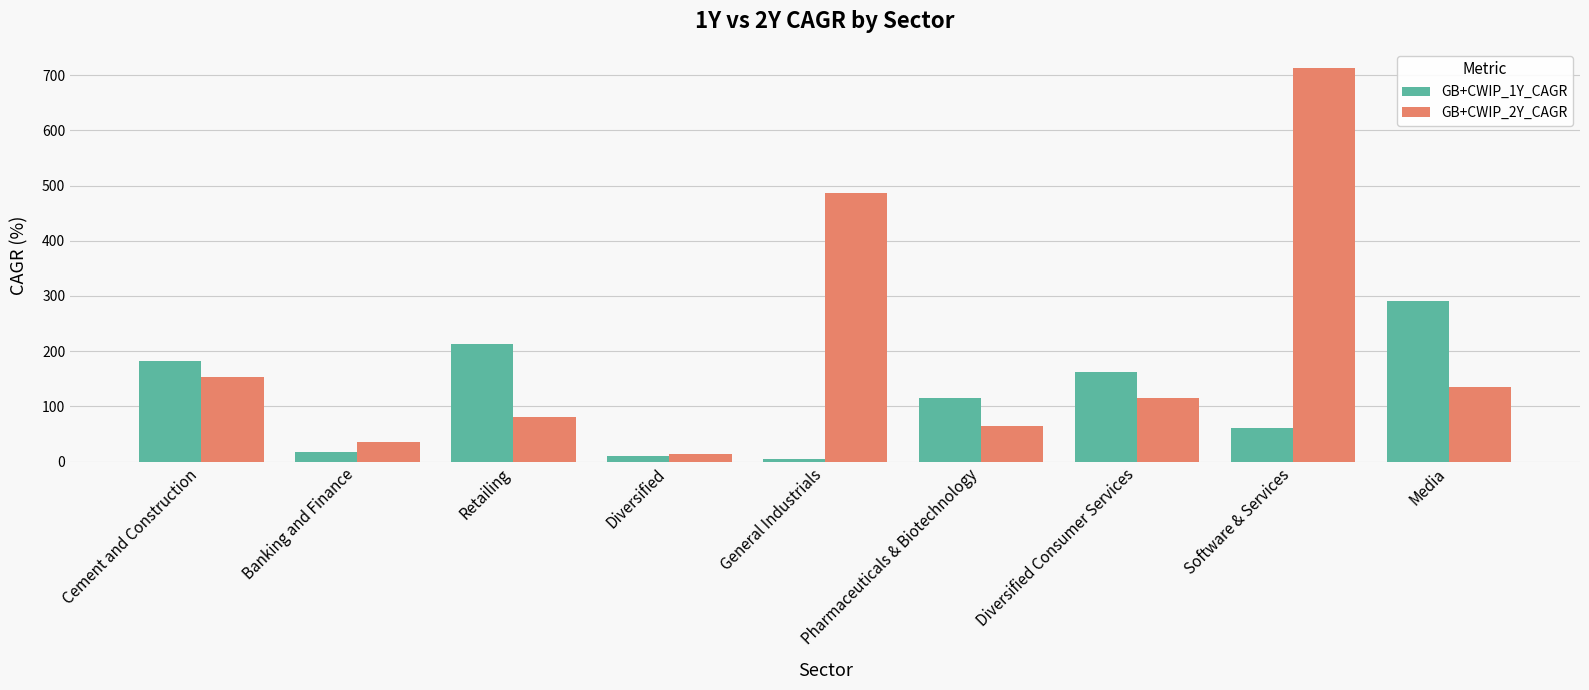

At how many categories does at least one series exceed 555?

1